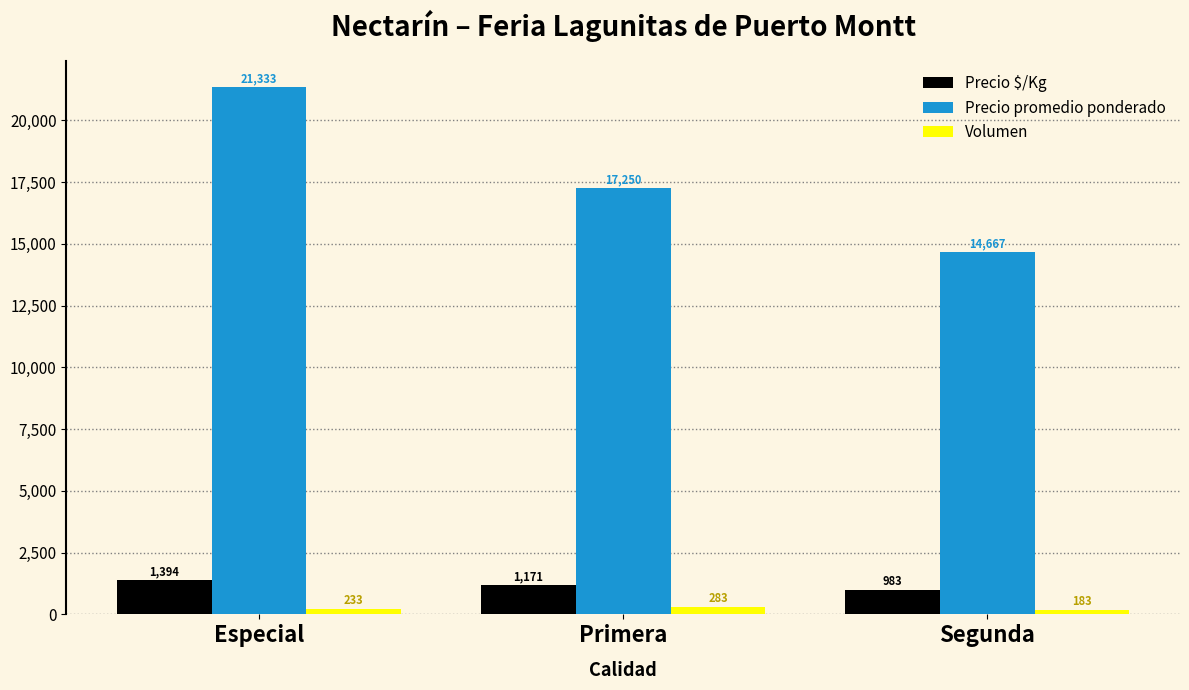

List the series in order of their peak value, lowest first.

Volumen, Precio $/Kg, Precio promedio ponderado